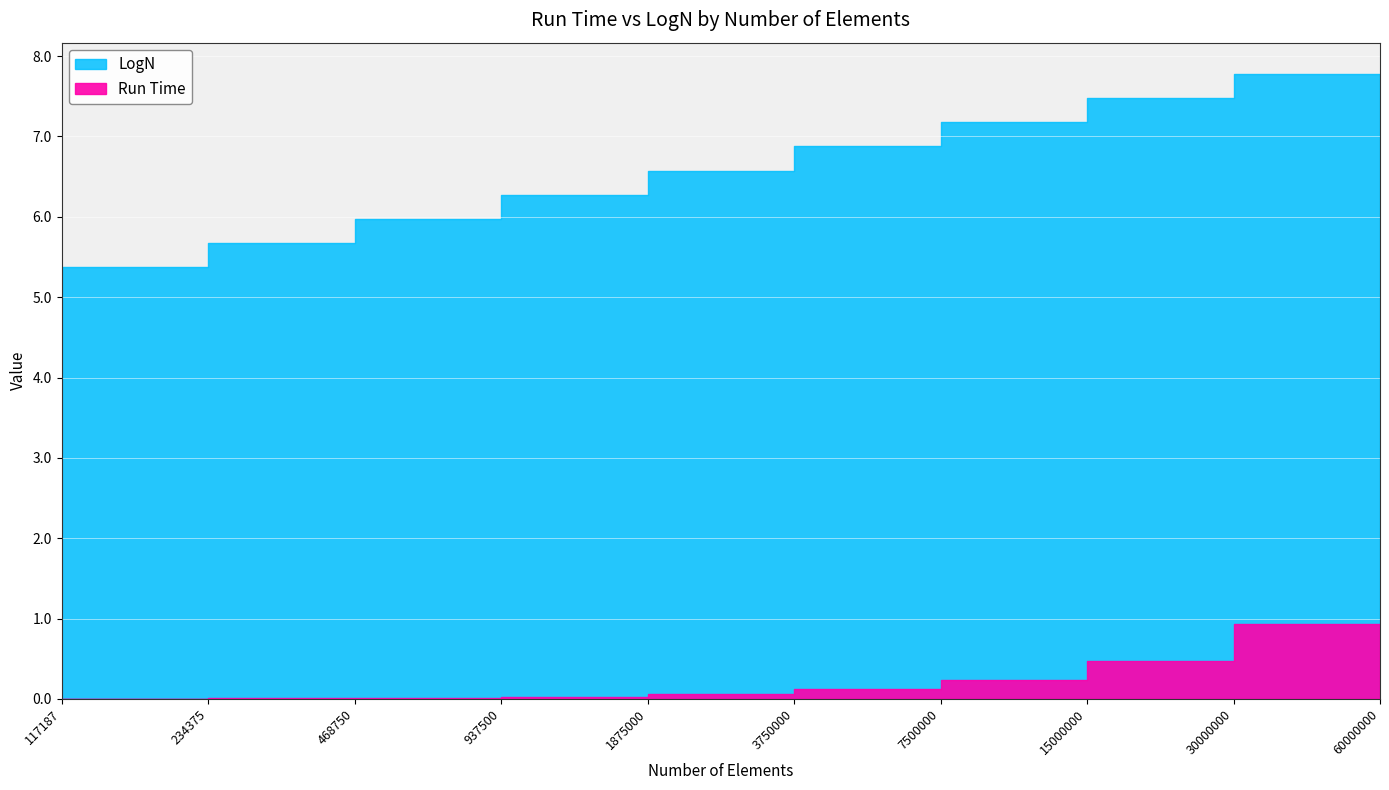

List the labels in order of LogN value, largest first.

60000000, 30000000, 15000000, 7500000, 3750000, 1875000, 937500, 468750, 234375, 117187